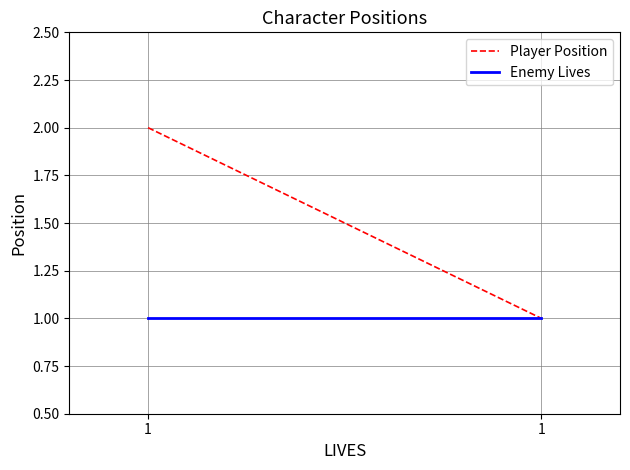

Reading left to right, extract all data points from this chart.

Player Position: 1=2	1=1
Enemy Lives: 1=1	1=1